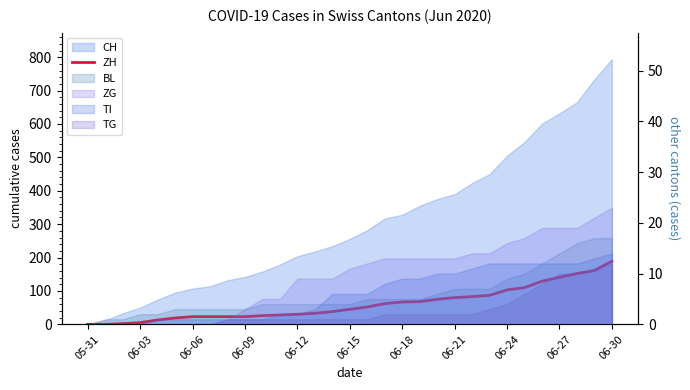

What is the value of the 27th point from the left?

129